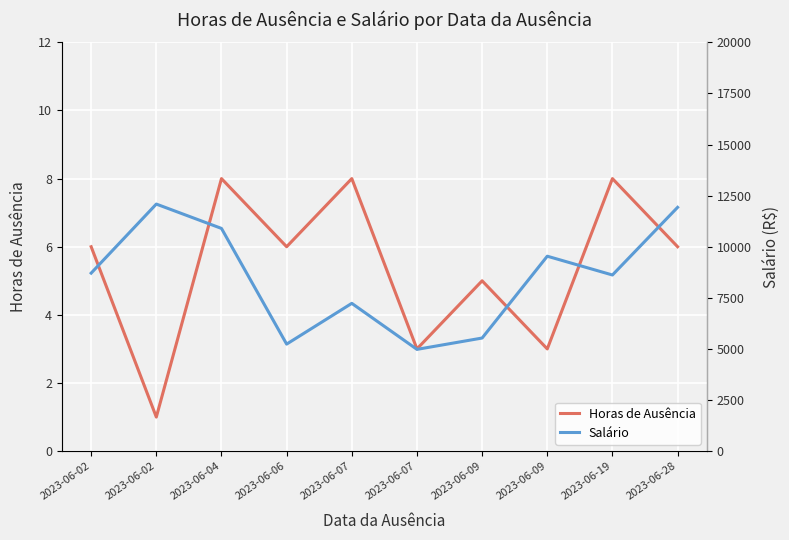

Reading left to right, transcribe all the data shown in this chart.

Horas de Ausência: 2023-06-02=6.0	2023-06-02=1.0	2023-06-04=8.0	2023-06-06=6.0	2023-06-07=8.0	2023-06-07=3.0	2023-06-09=5.0	2023-06-09=3.0	2023-06-19=8.0	2023-06-28=6.0
Salário: 2023-06-02=8709.5	2023-06-02=12086.7	2023-06-04=10895.7	2023-06-06=5236.1	2023-06-07=7230.2	2023-06-07=4978.6	2023-06-09=5533.1	2023-06-09=9536.6	2023-06-19=8617.3	2023-06-28=11926.5